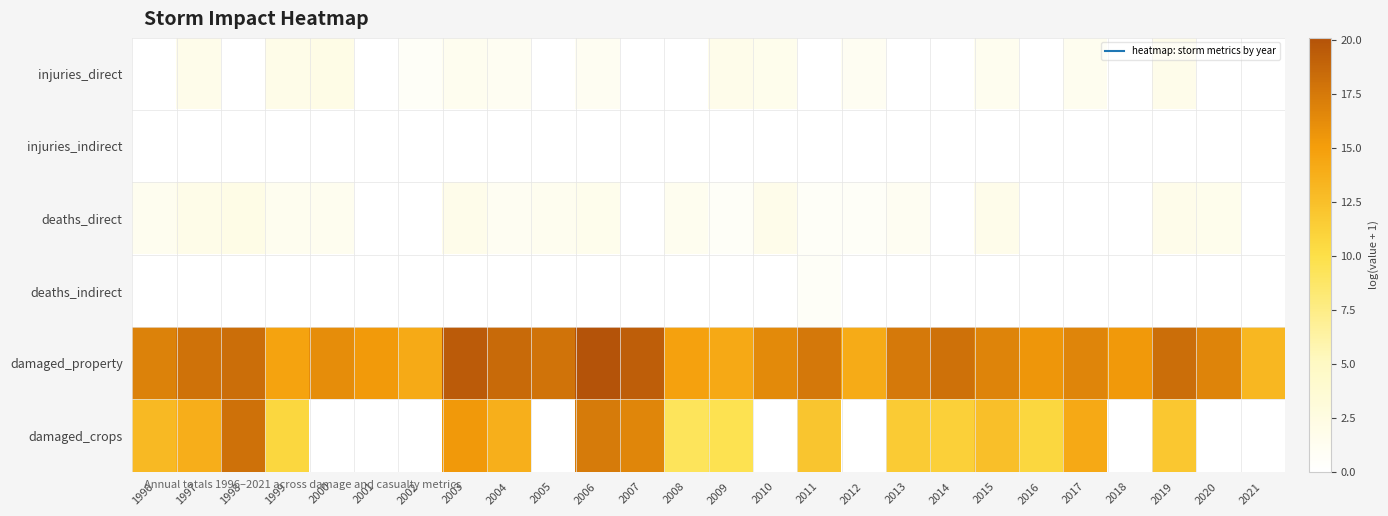

What is the maximum value shown in the chart?

20.1